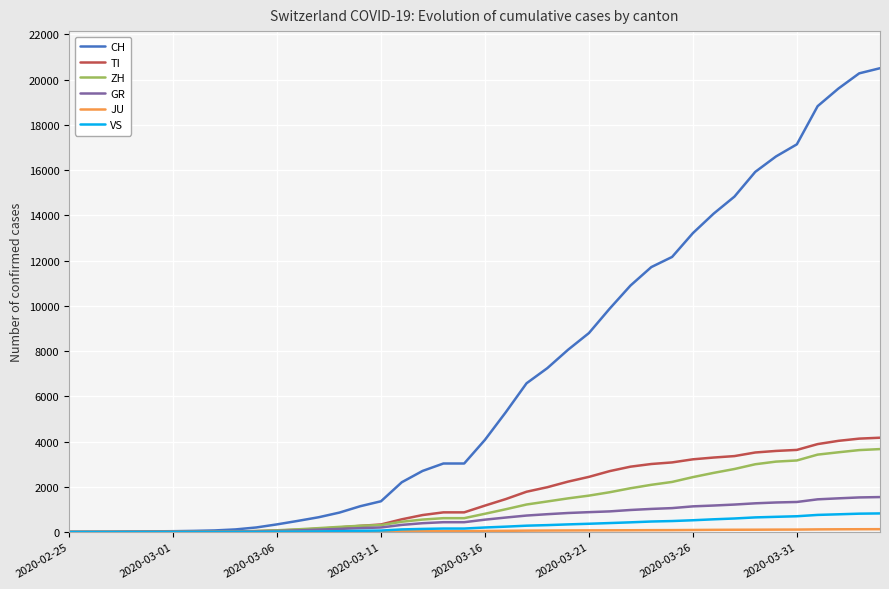

What is the maximum value shown in the chart?

20505